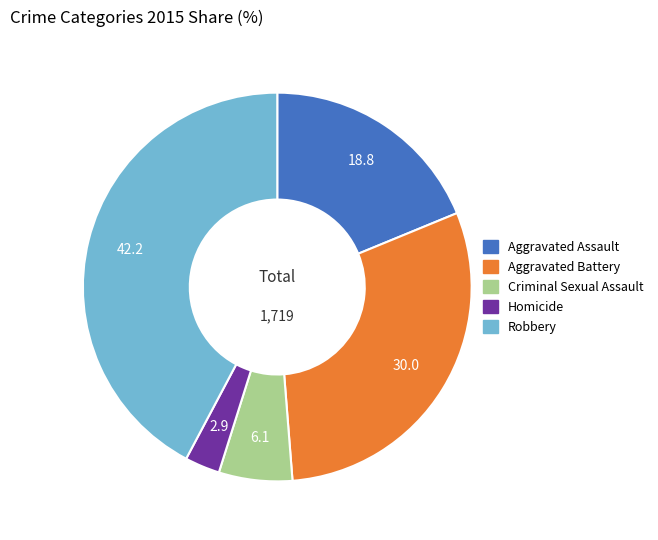

Combined, do Aggravated Battery and Aggravated Assault account for over 50%?

No